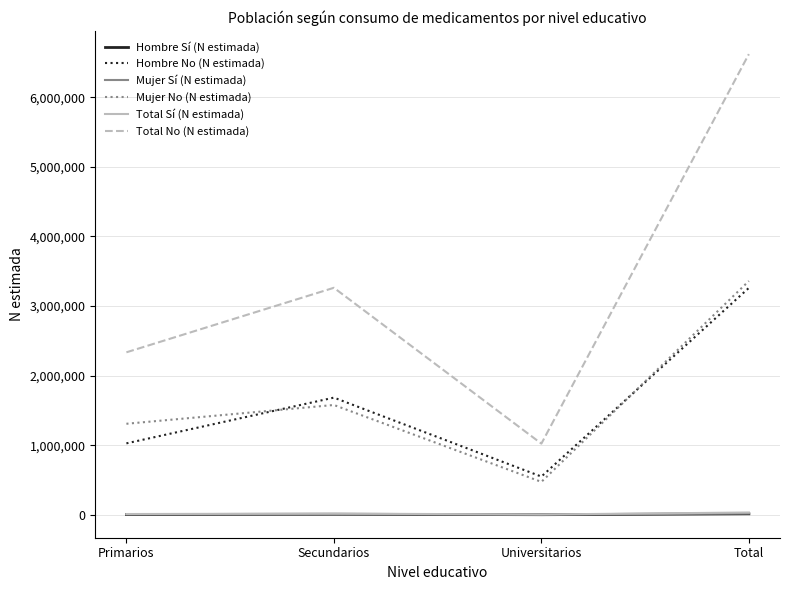

At how many categories does at least one series exceed 3523633?

1